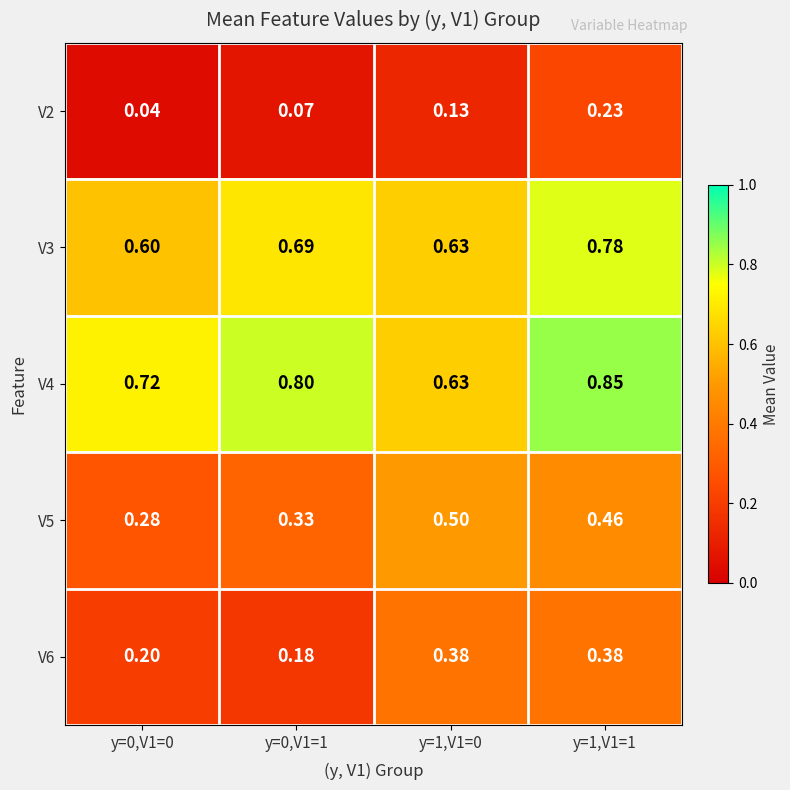

What is the difference between the highest and lowest values at y=1,V1=0?

0.5